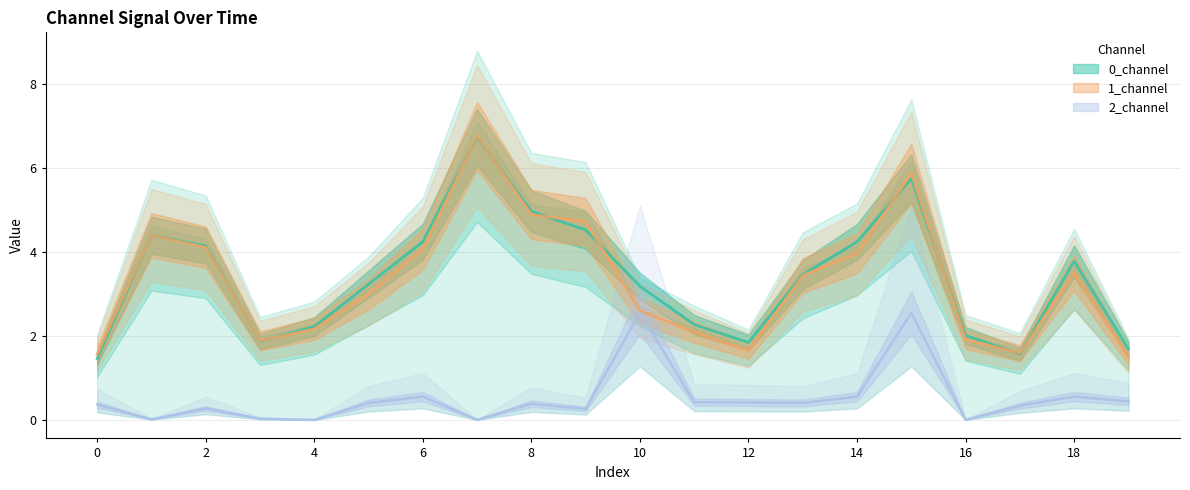

What is the difference between the maximum and minimum values in the 2_channel series?

2.6